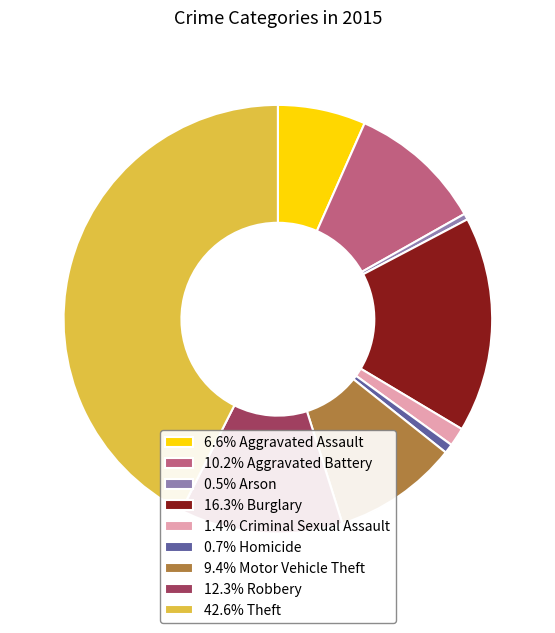

Combined, do 6.6% Aggravated Assault and 16.3% Burglary account for over 50%?

No